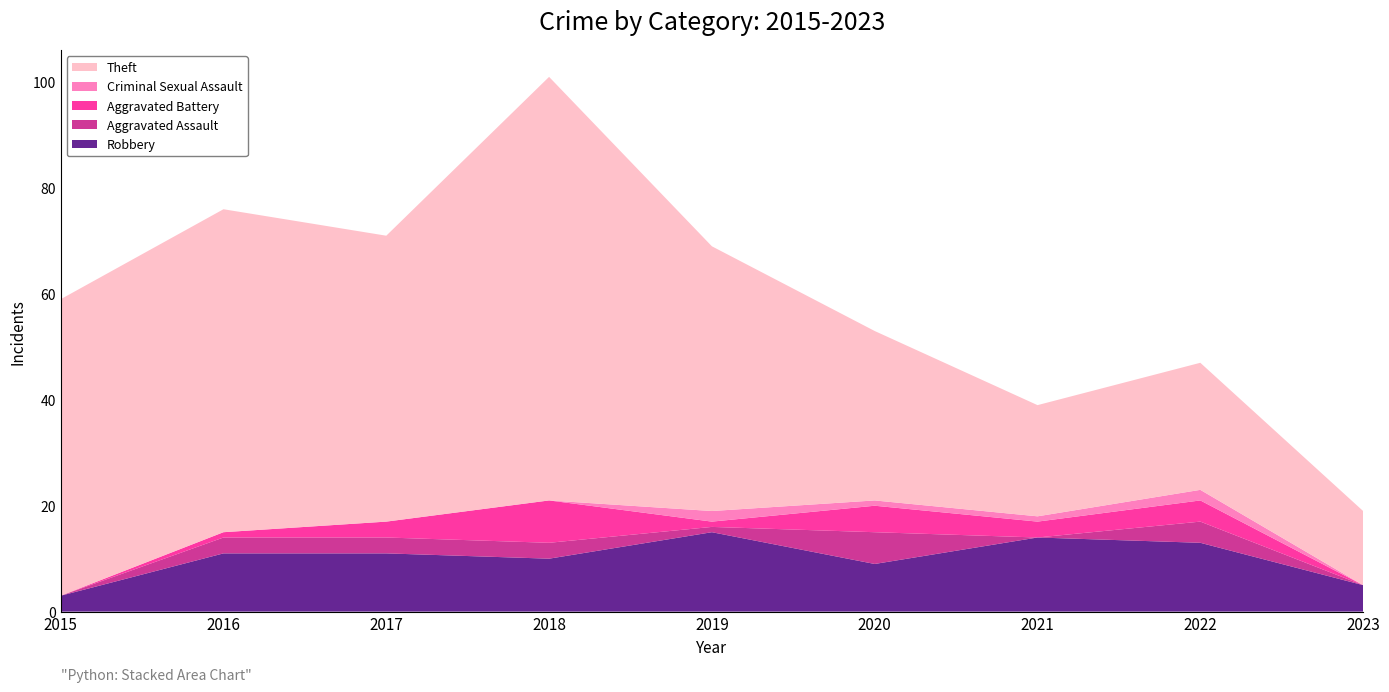

Reading left to right, transcribe all the data shown in this chart.

Robbery: 2015=3	2016=11	2017=11	2018=10	2019=15	2020=9	2021=14	2022=13	2023=5
Aggravated Assault: 2015=0	2016=3	2017=3	2018=3	2019=1	2020=6	2021=0	2022=4	2023=0
Aggravated Battery: 2015=0	2016=1	2017=3	2018=8	2019=1	2020=5	2021=3	2022=4	2023=0
Criminal Sexual Assault: 2015=0	2016=0	2017=0	2018=0	2019=2	2020=1	2021=1	2022=2	2023=0
Theft: 2015=56	2016=61	2017=54	2018=80	2019=50	2020=32	2021=21	2022=24	2023=14